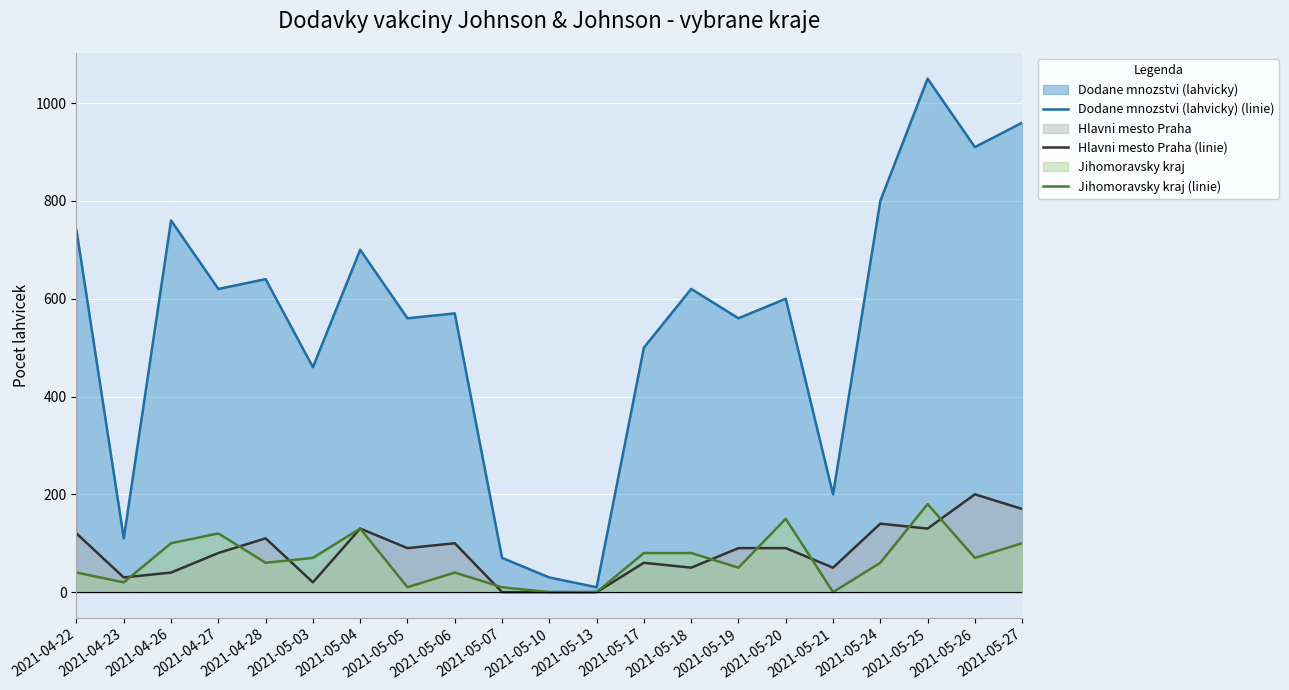

At which category does Hlavni mesto Praha (linie) reach its first local peak?

2021-04-28